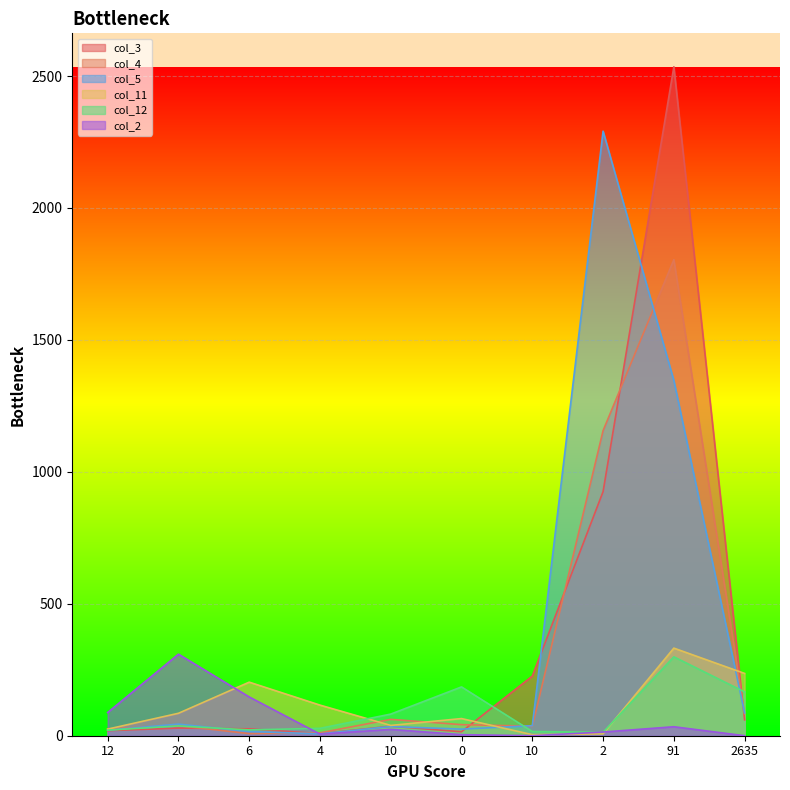

What is the approximate value of col_3 at 10, to the nearest 100?

200